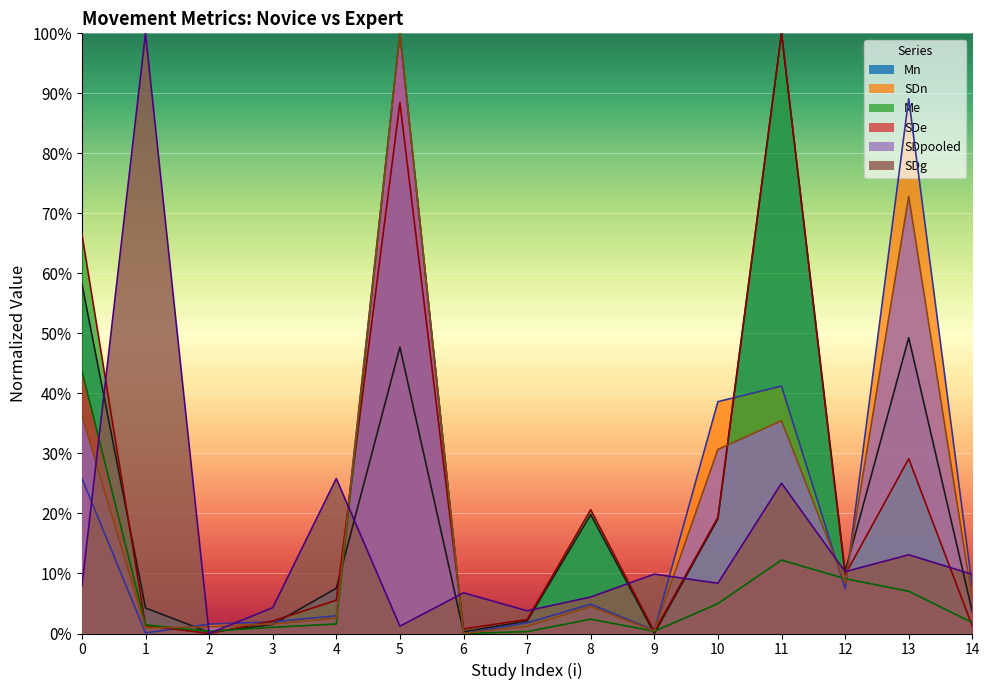

What are all the series names shown in the legend?

Mn, SDn, Me, SDe, SDpooled, SDg